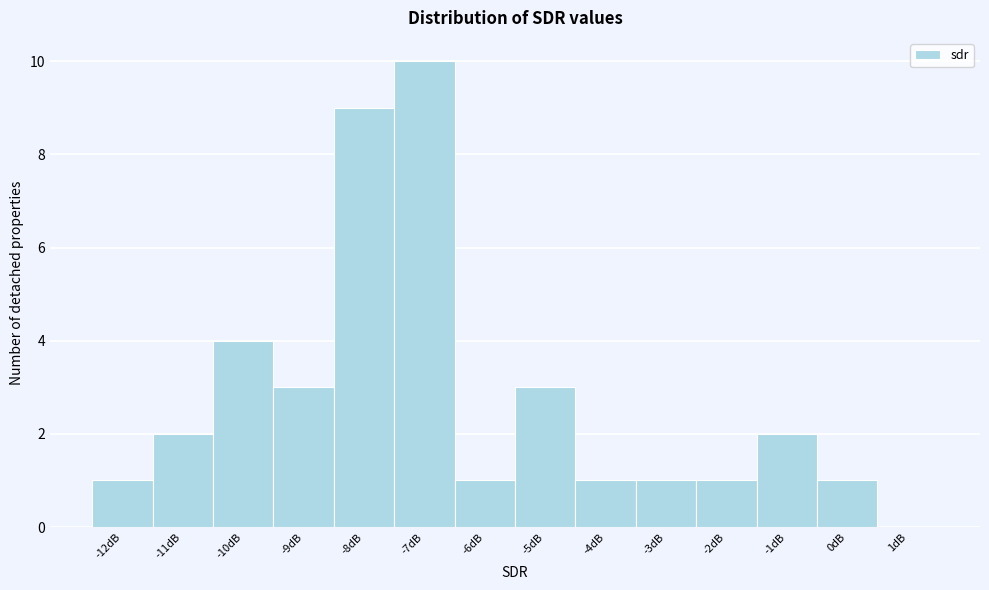

What is the height of the bar covering -11.5 to -10.5 on the x-axis? The values are not printed on the chart, so give them approximately, as read against the axis.

2